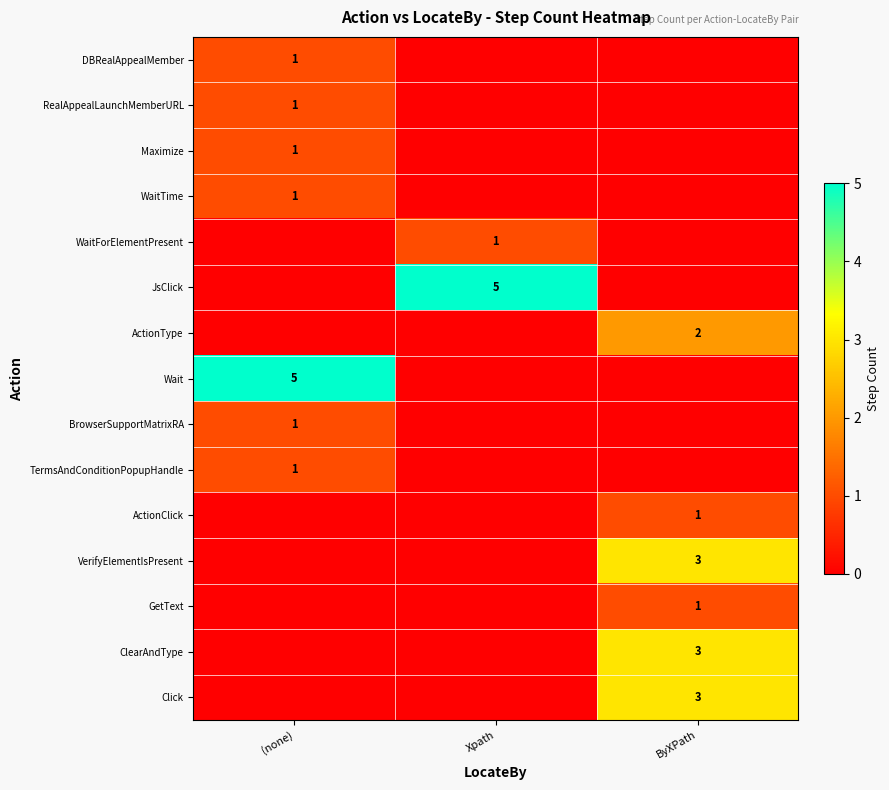

At which category is the sum across all series the highest?

ByXPath